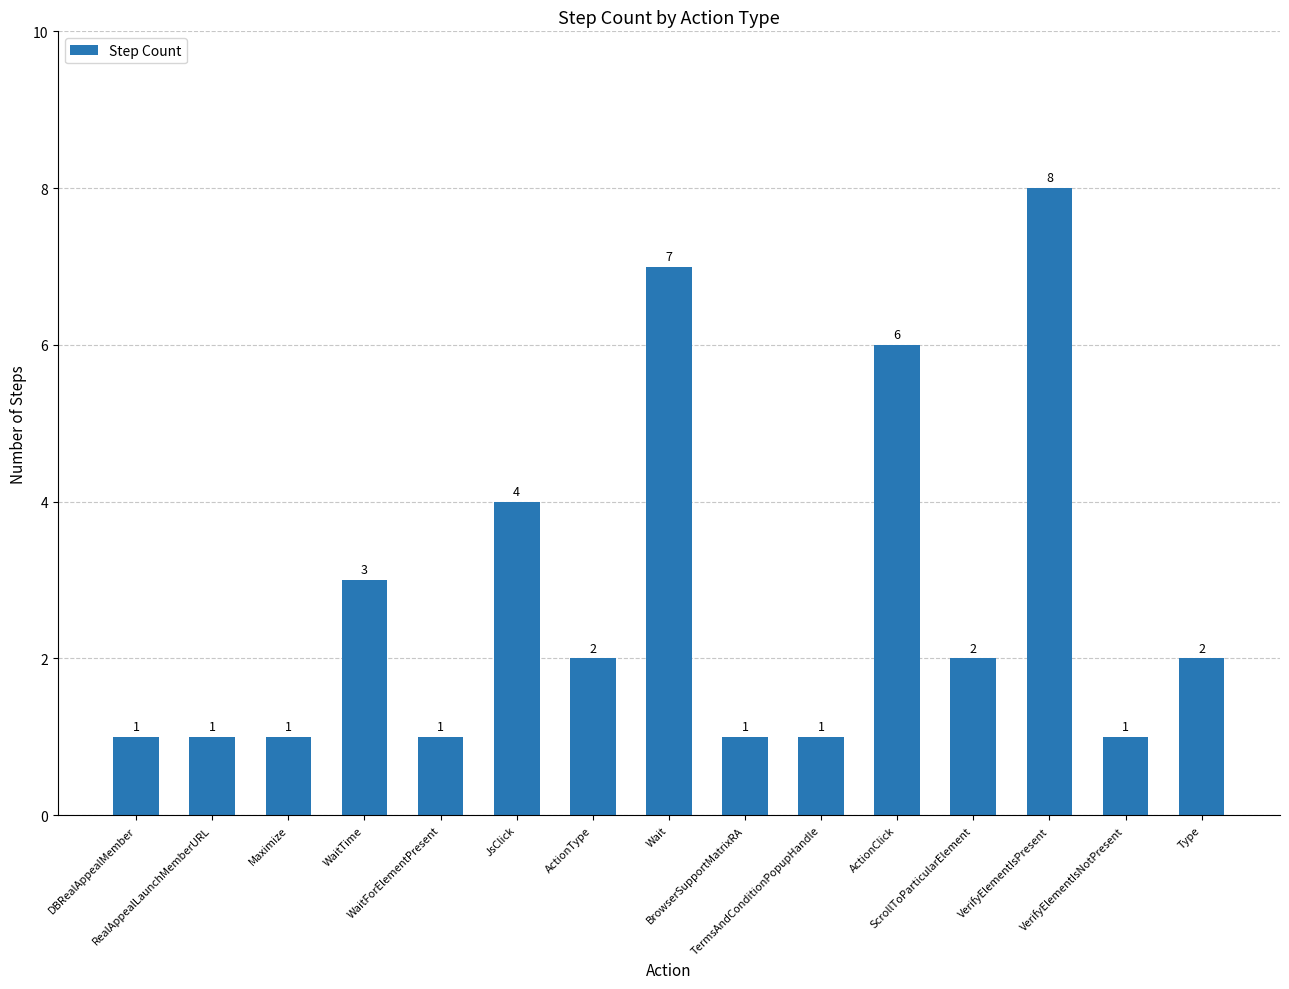

What is the value of the 6th bar from the left?

4